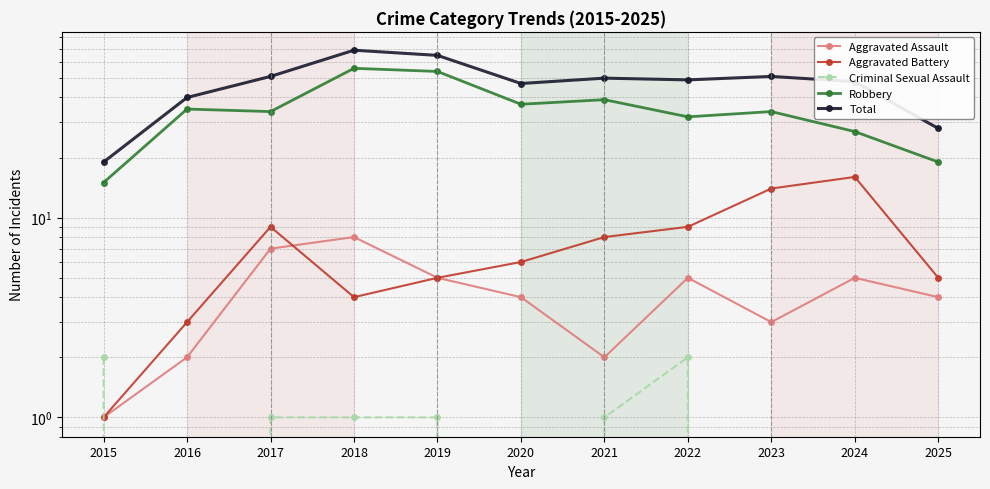

At which label is Total closest to 44?

2020